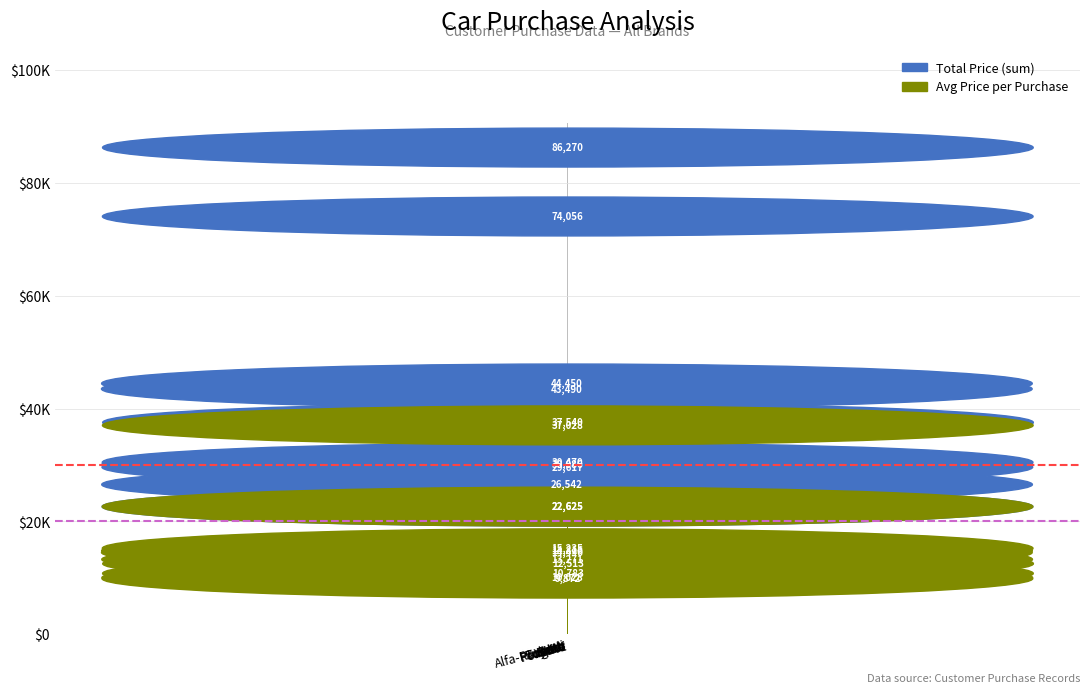

Reading left to right, list all the values displayed in this chart.

Total Price (sum): 43490.0	44450.0	26542.0	30086.0	29617.0	22625.0	30470.0	74056.0	86270.0	37540.0
Avg Price per Purchase: 14496.7	14816.7	13271.0	10028.7	9872.3	22625.0	15235.0	37028.0	10783.8	12513.3